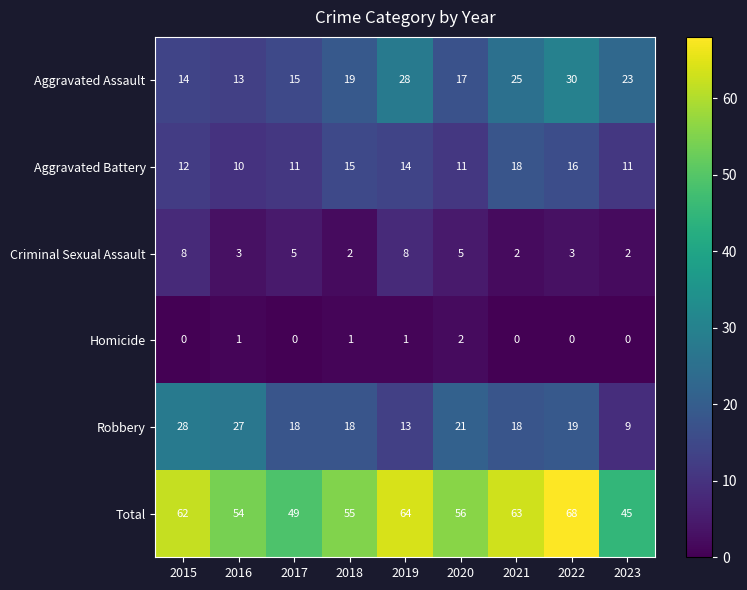

The value of Homicide at 2020 is 1. True or false?

False